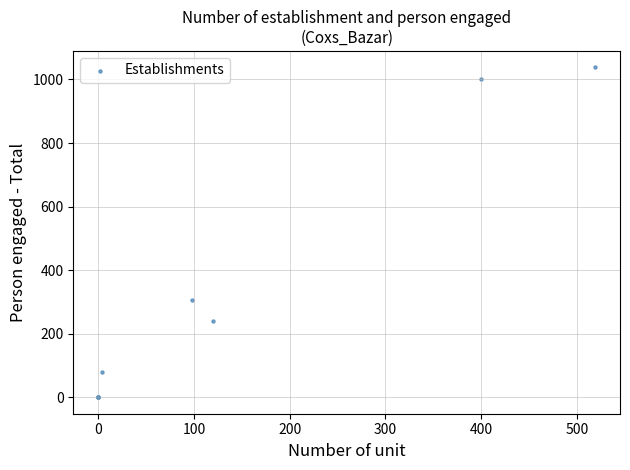

What Y value in the scatter plot is closest to 519?

306